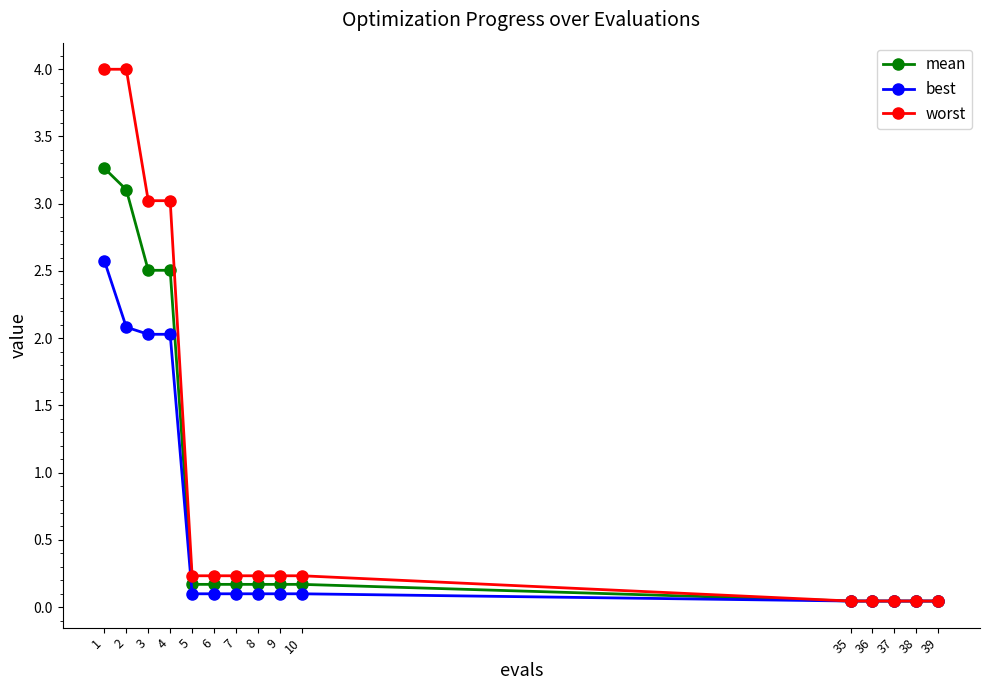

What is the spread (max minus min) of values at 3?

1.0